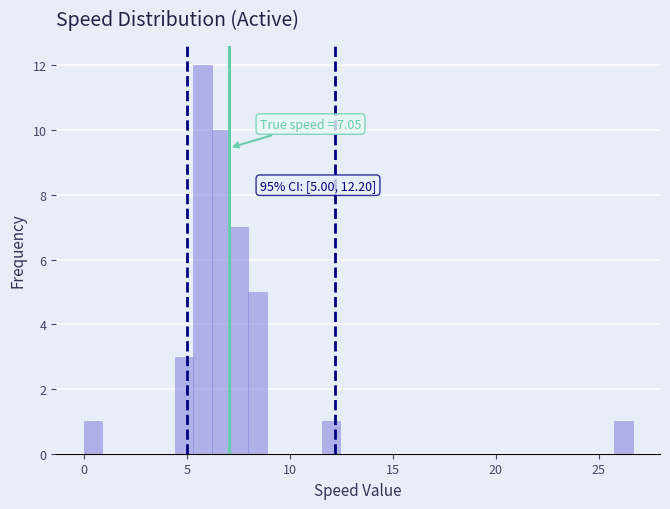

Read against the x-axis, roughly where is the centre of the tallest bar?

6.0